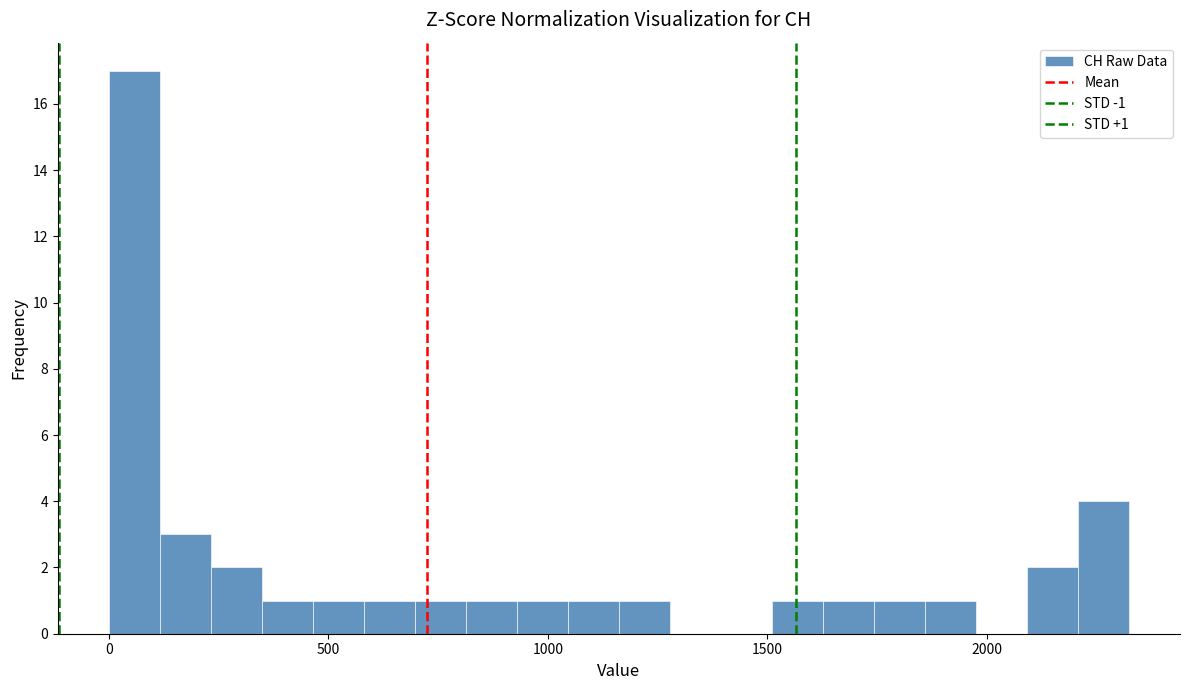

Read against the x-axis, roughly where is the centre of the tallest bar?

50